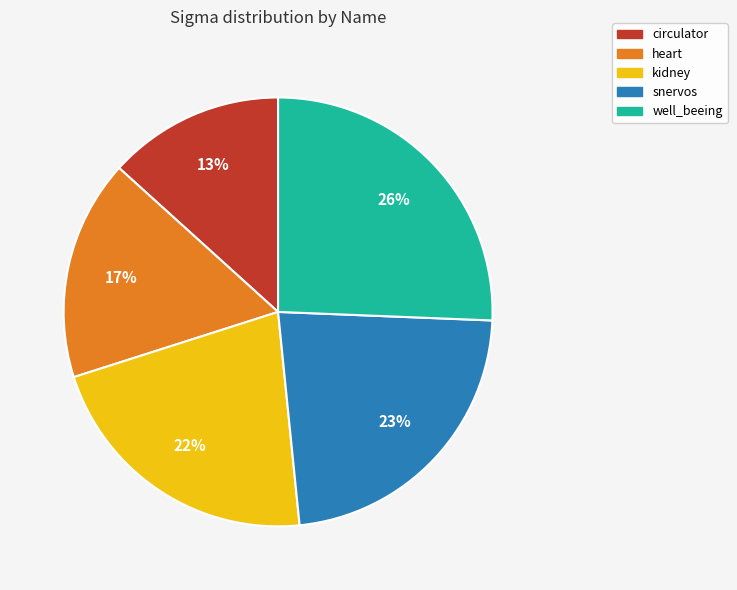

To the nearest percent, what percentage of the pie is snervos?

23%